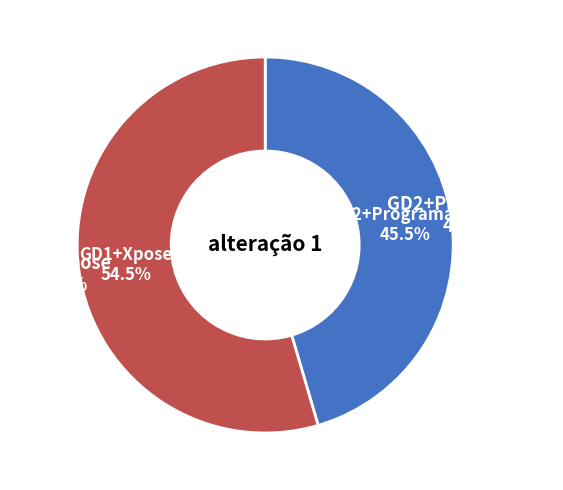

Does GD2+Programador represent more than half of the total?

No